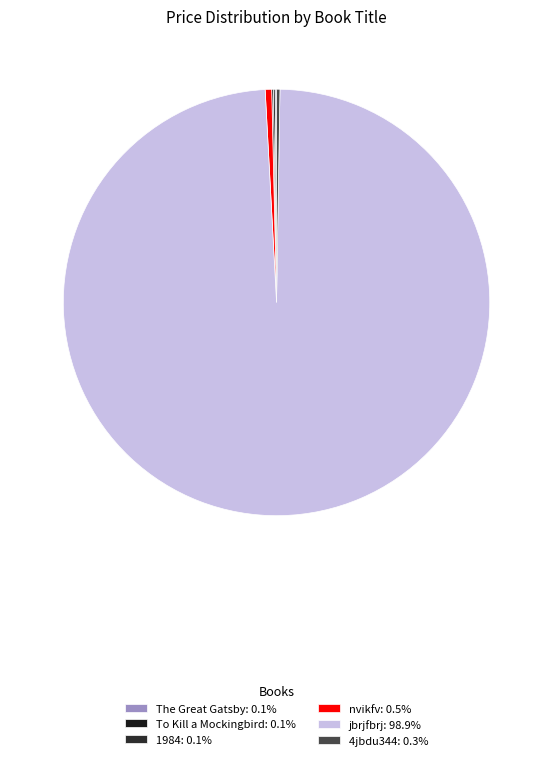

Which slice is the smallest?

The Great Gatsby